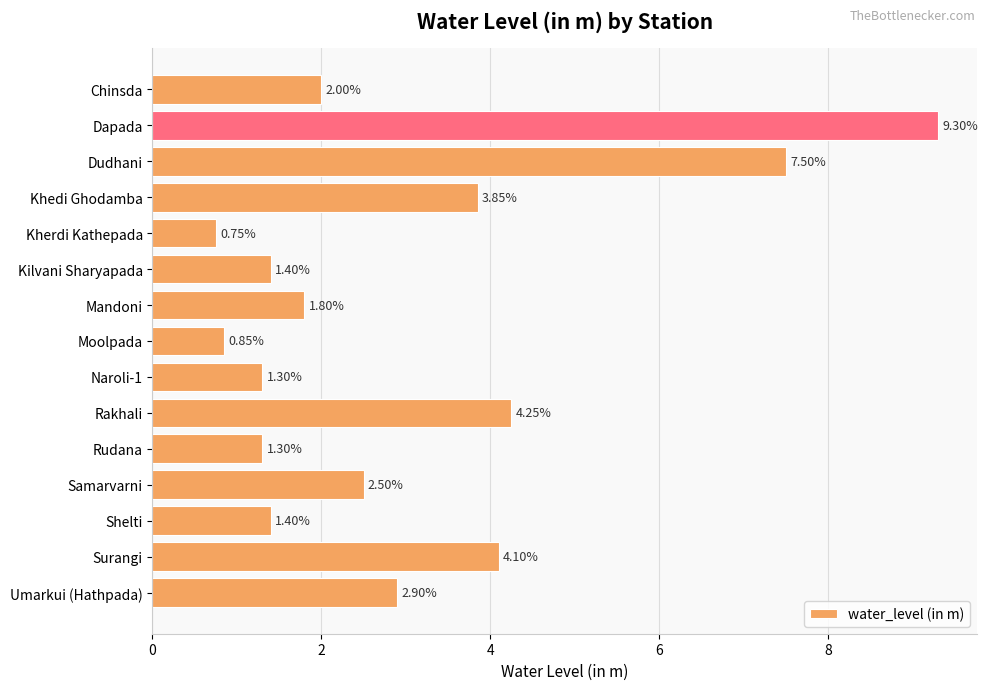

What is the greatest value displayed?

9.3